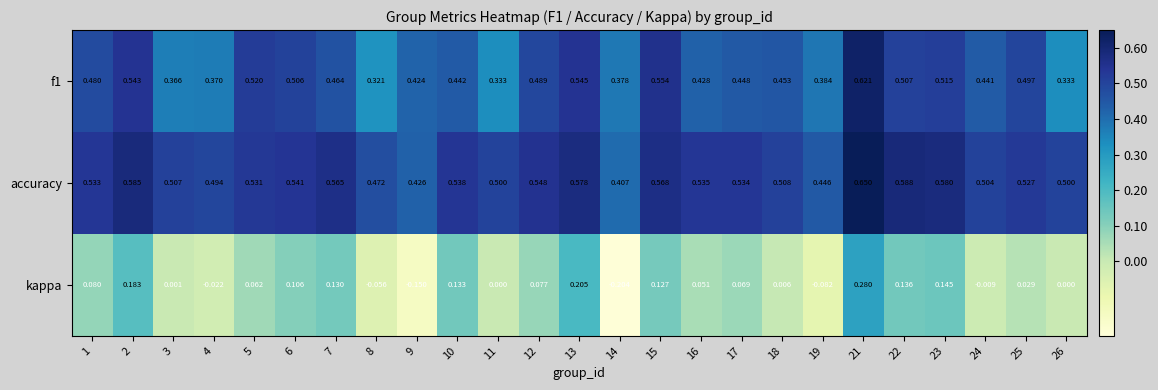

Count the number of data series in this chart.

3